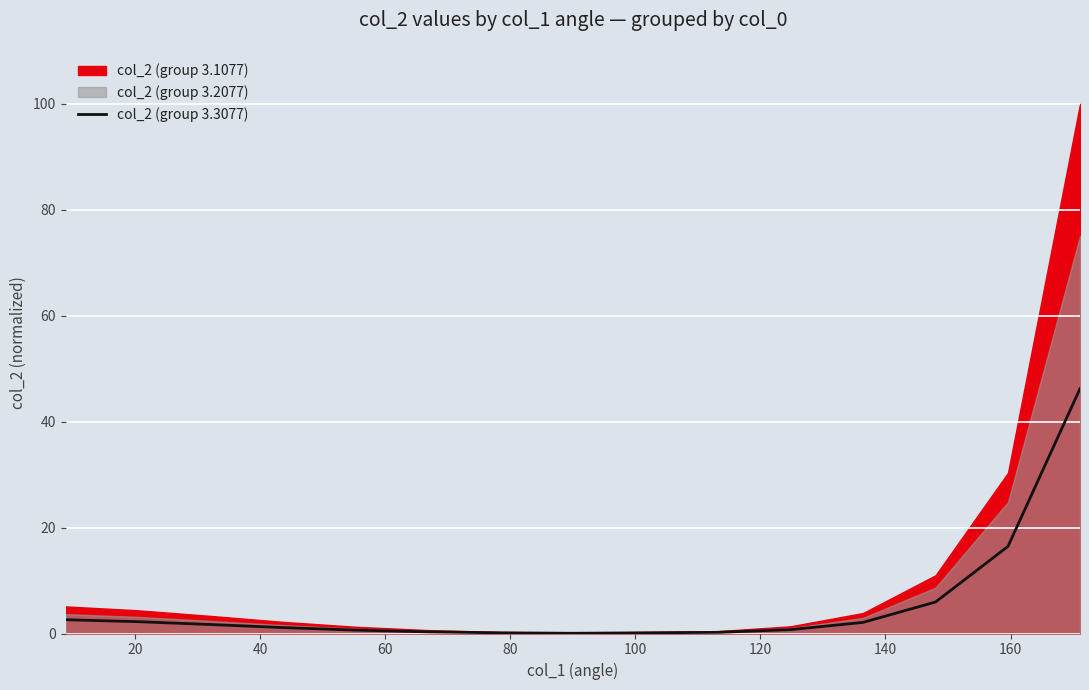

How many lines are shown in the chart?

1